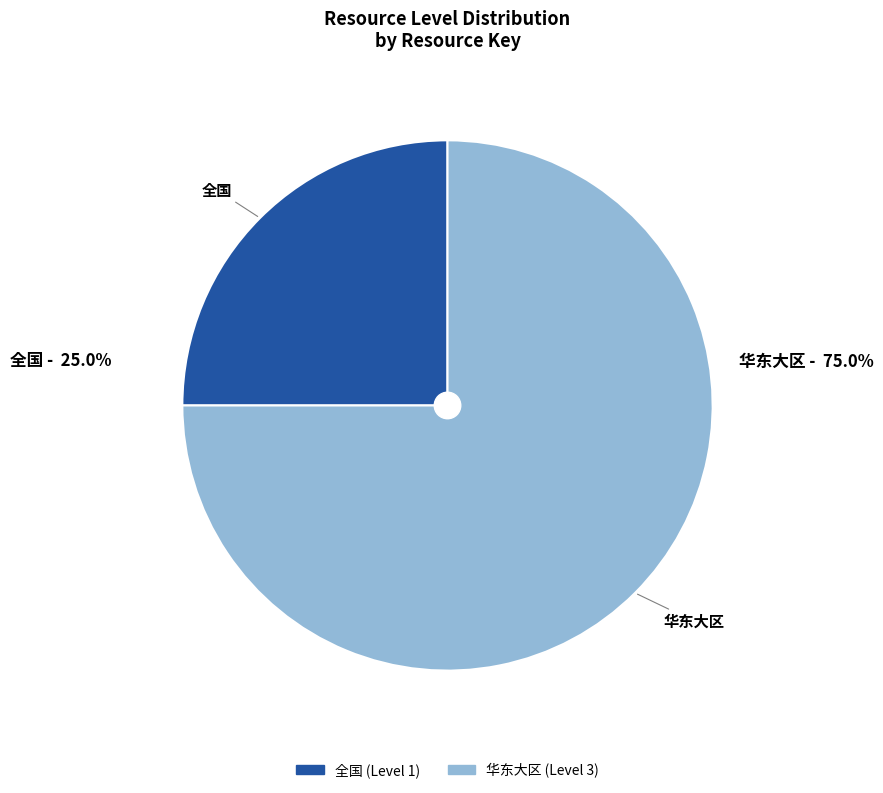

What is the largest slice in the pie chart?

华东大区